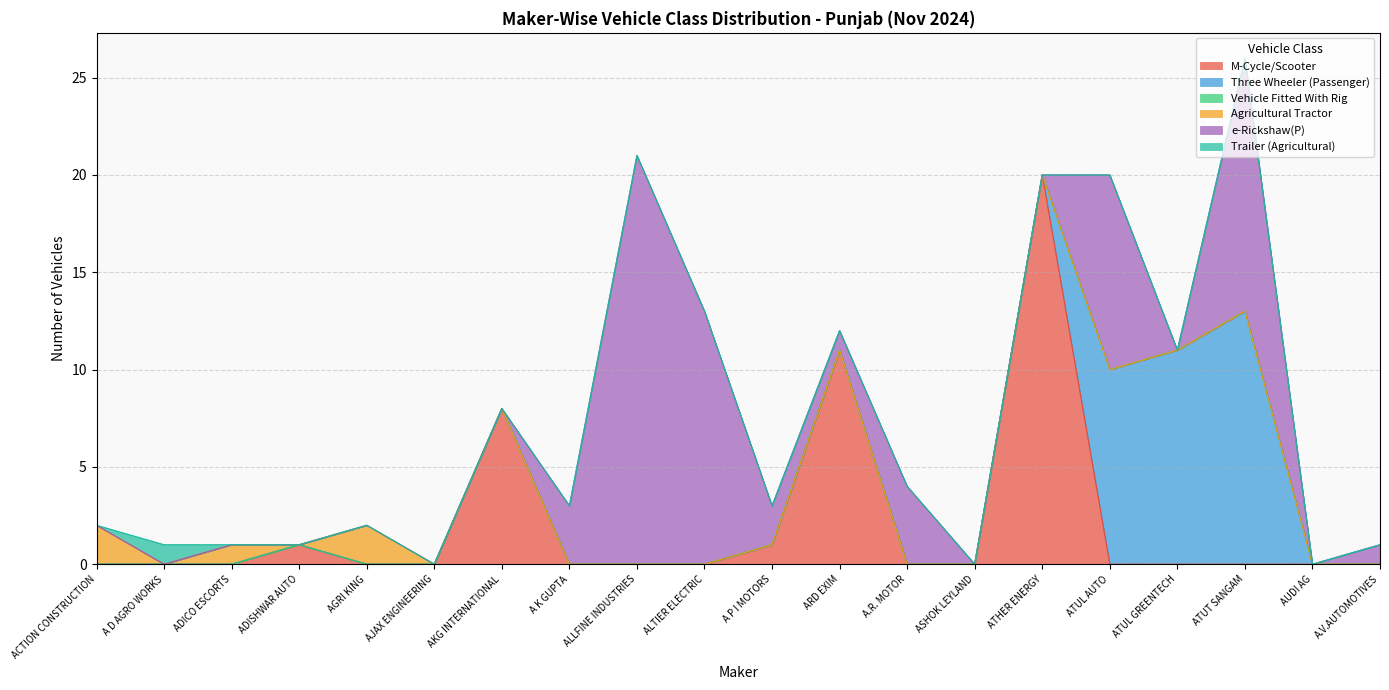

Which category has the highest value across all series?

ALLFINE INDUSTRIES